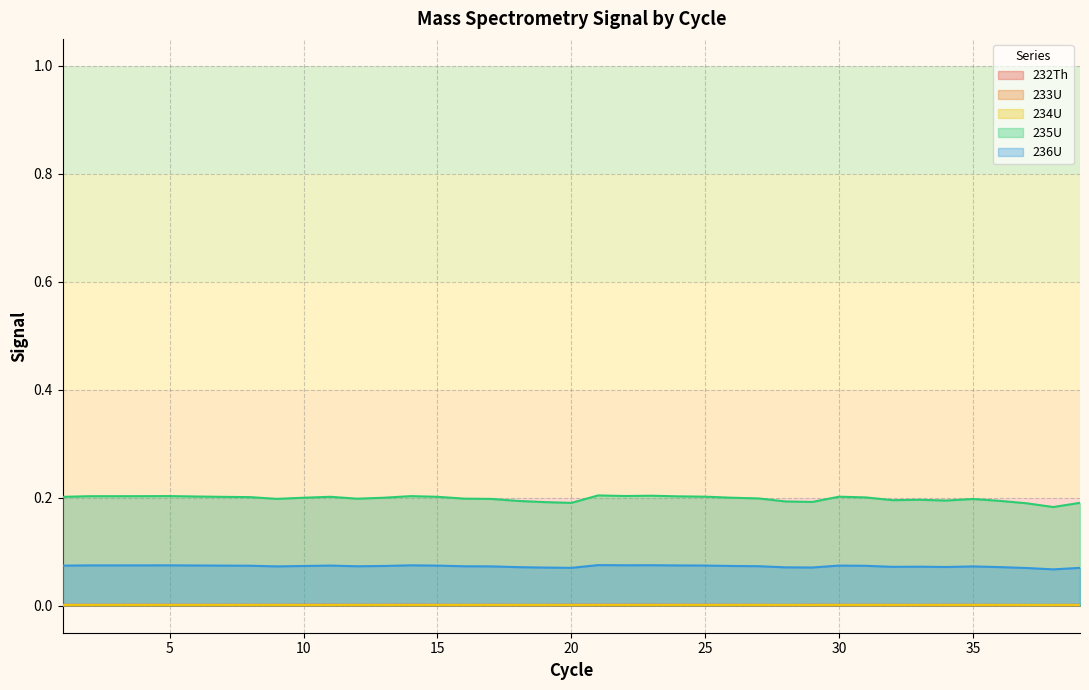

True or false: 236U and 234U intersect in this chart.

False